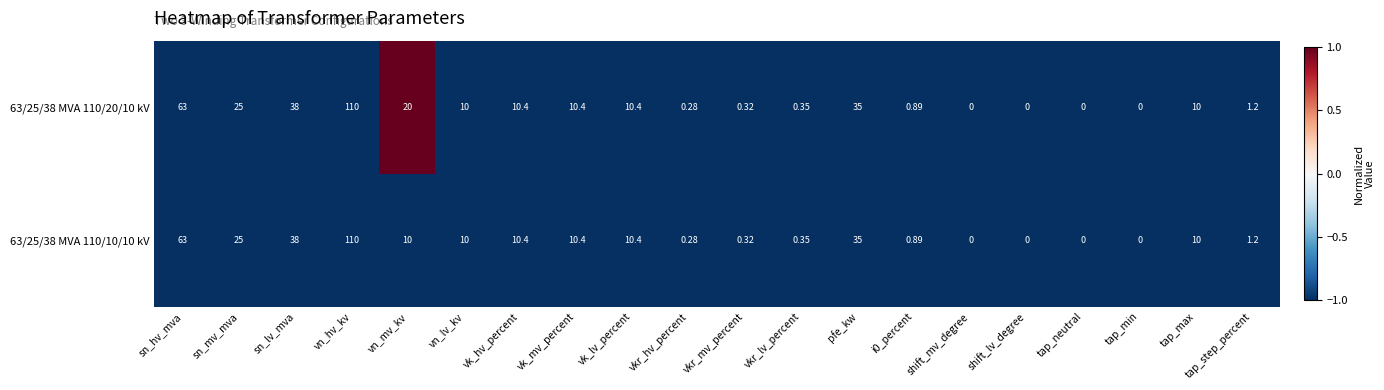

At which category is the sum across all series the highest?

vn_hv_kv